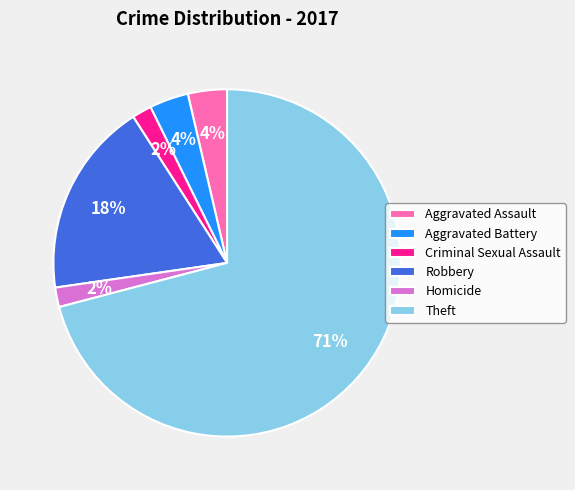

How many slices are in this pie chart?

6